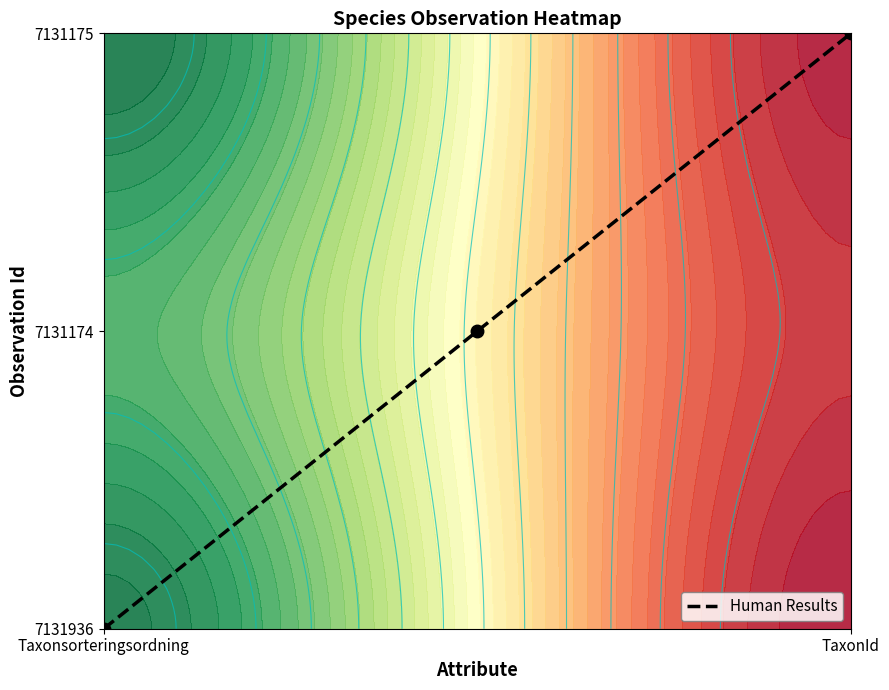

The value at TaxonId is 3. True or false?

False